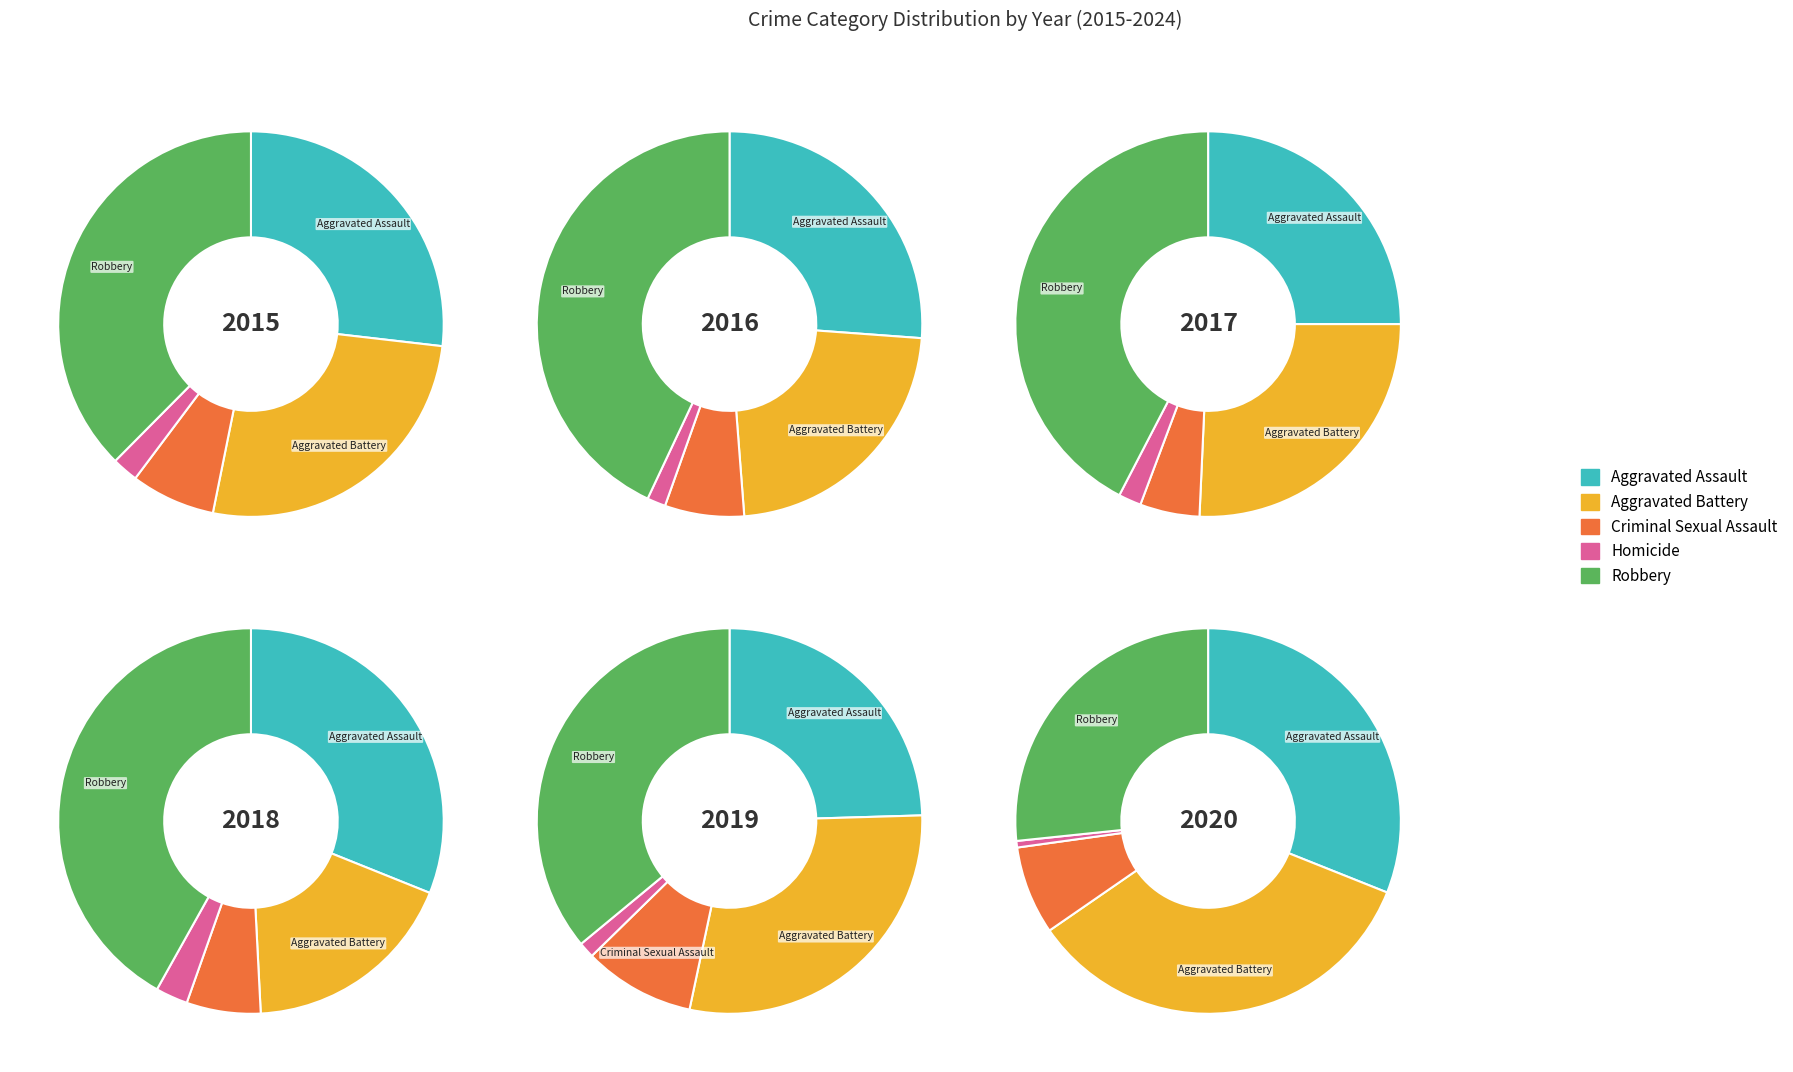

Is it true that 6 is 21% of the pie?

False